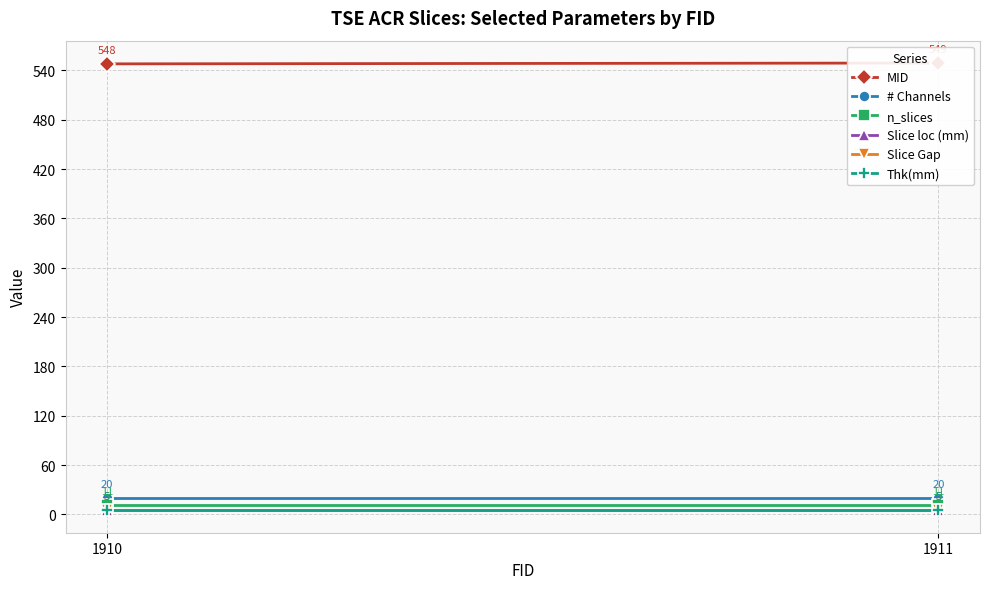

Where is n_slices nearest to the value 11?

1910